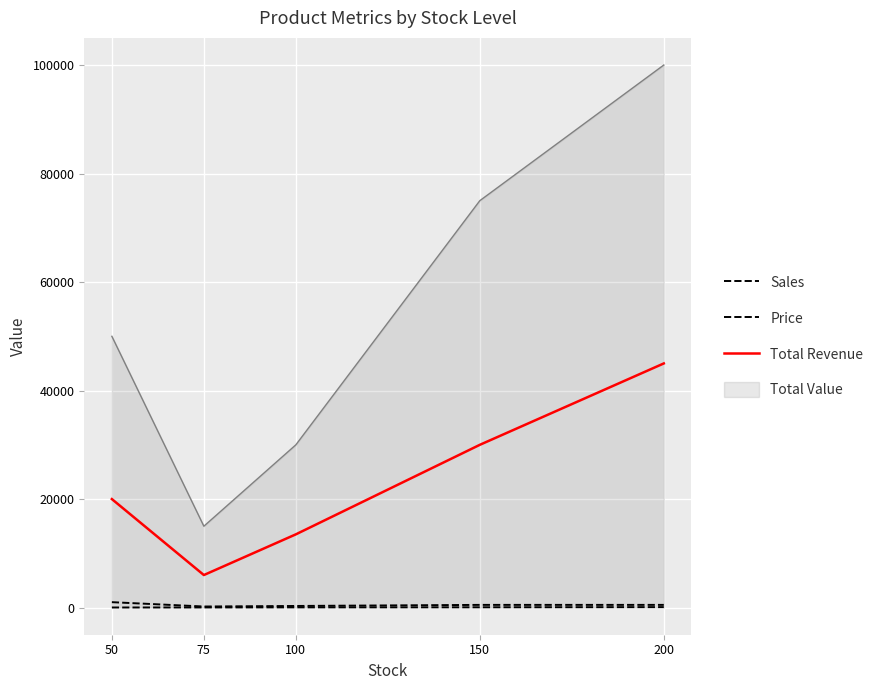

Reading right to left, extract all data points from this chart.

Sales: 200=90.0	150=60.0	100=45.0	75=30.0	50=20.0
Price: 200=500.0	150=500.0	100=300.0	75=200.0	50=1000.0
Total Revenue: 200=44999.1	150=29999.4	100=13499.5	75=5999.7	50=19999.8